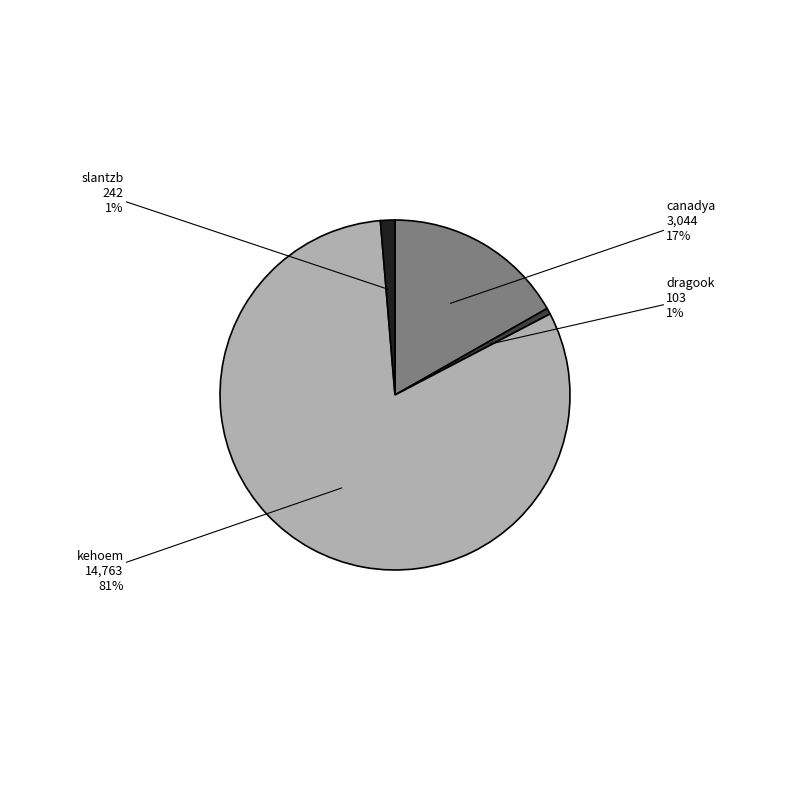

Which category has the biggest portion of the pie?

kehoem